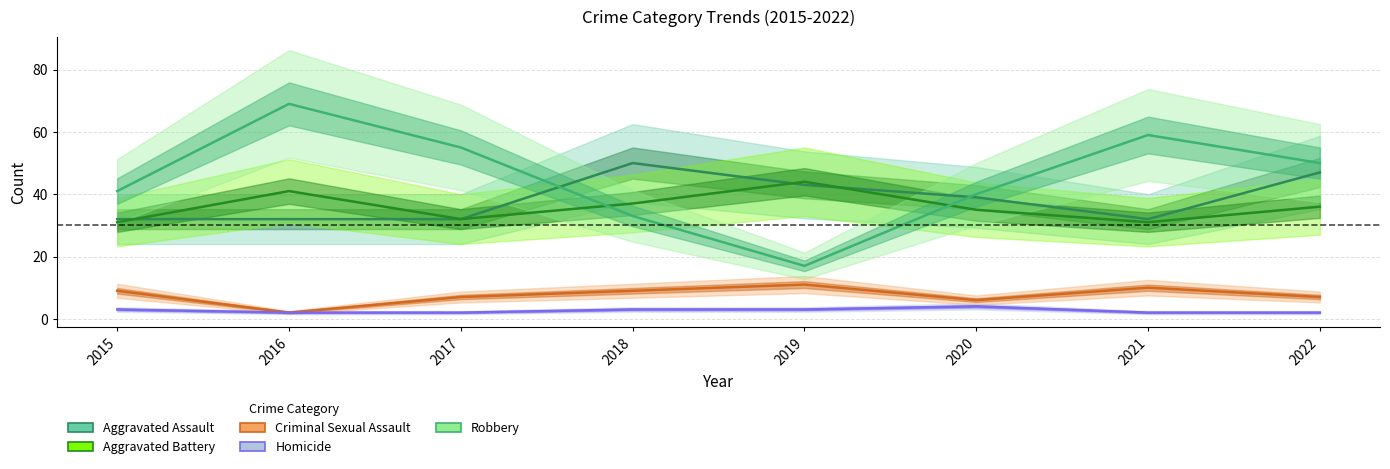

Where is Aggravated Assault nearest to the value 41?

2019